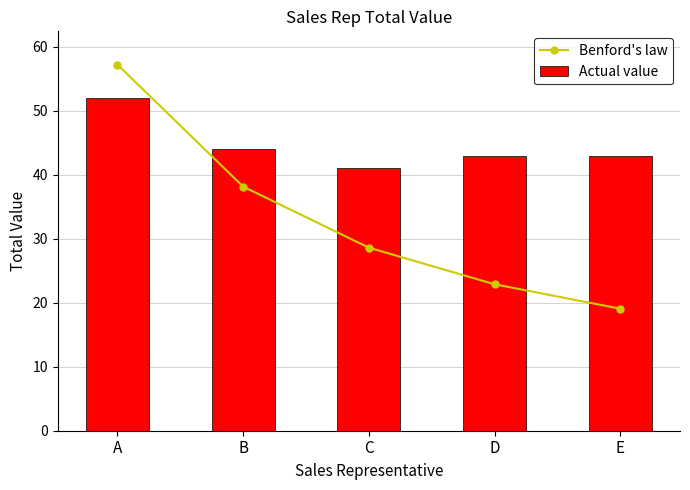

At which label is Benford's law closest to 38?

B